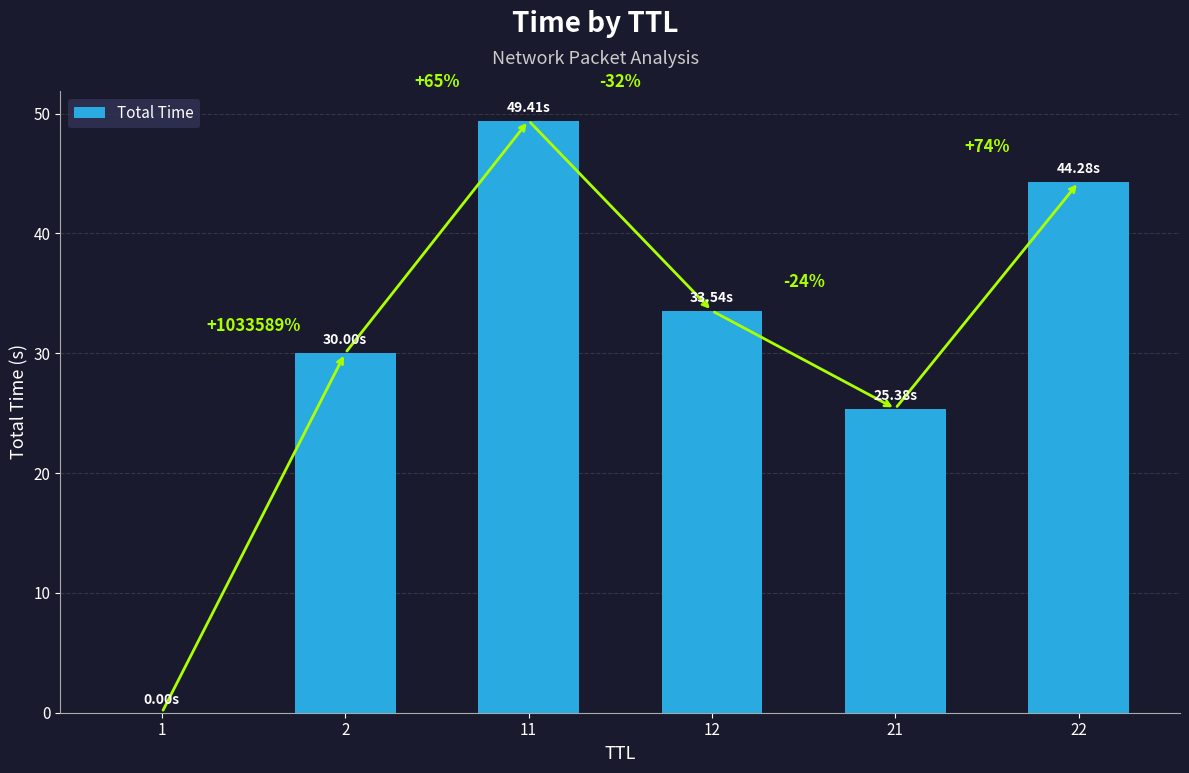

The value at 12 is 6.8. True or false?

False